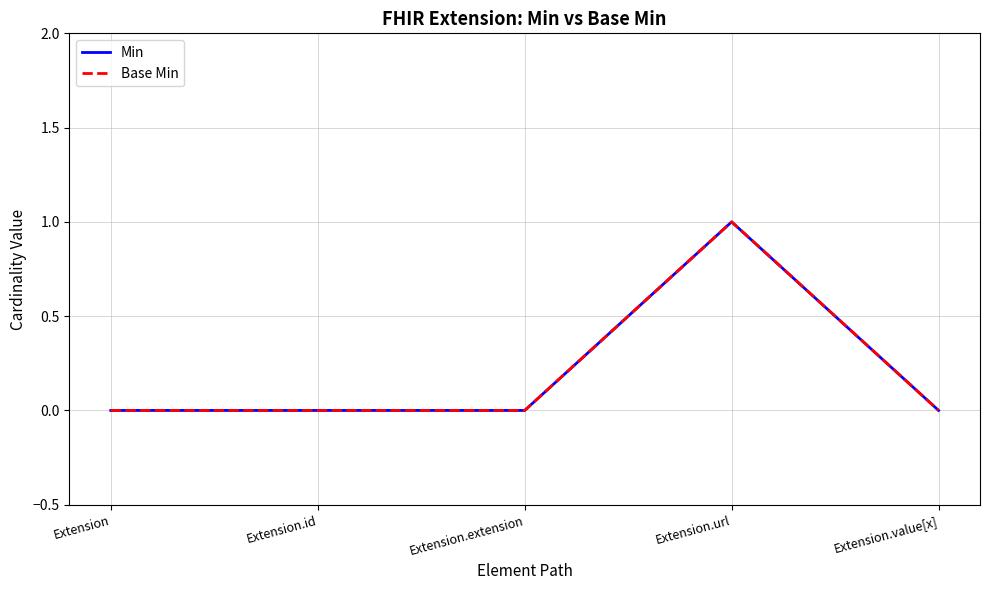

At which label does Min reach its peak?

Extension.url